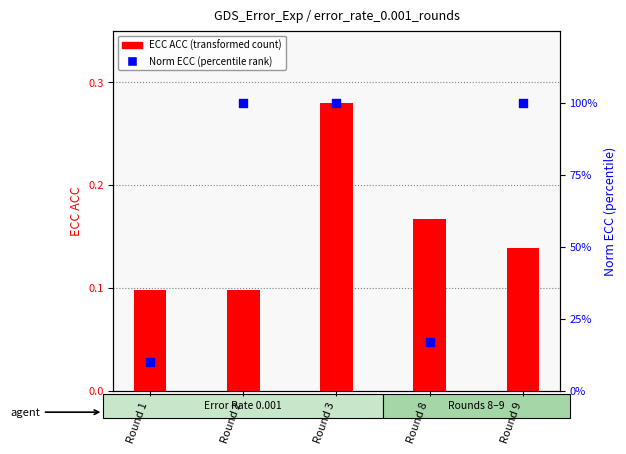

What is the total value across all series at Round 9?

1.1